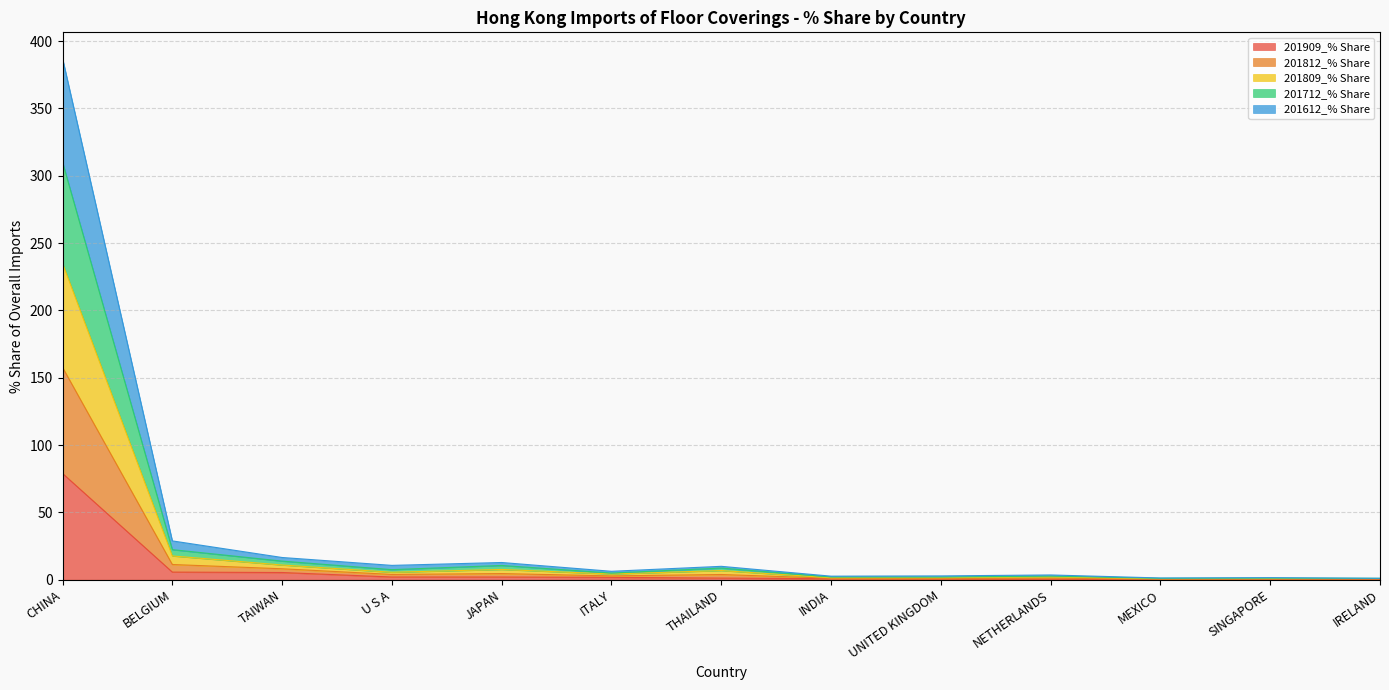

At which category is the sum across all series the highest?

CHINA